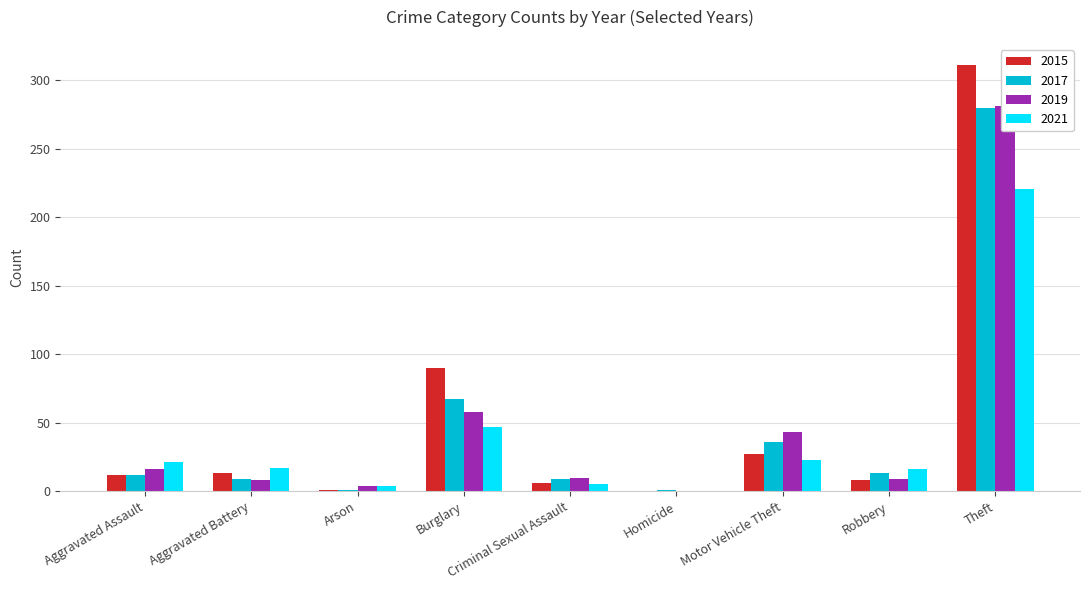

How many values in the 2015 series exceed 12?

4